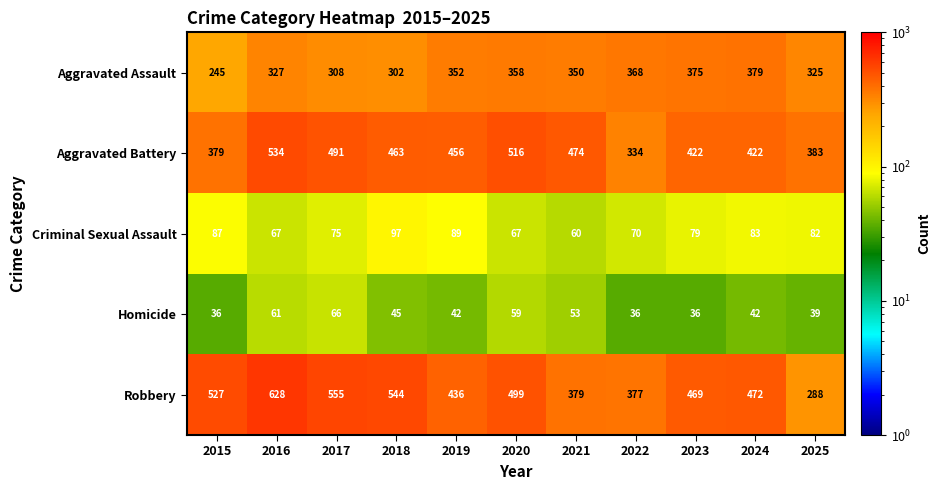

What is the maximum value shown in the chart?

628